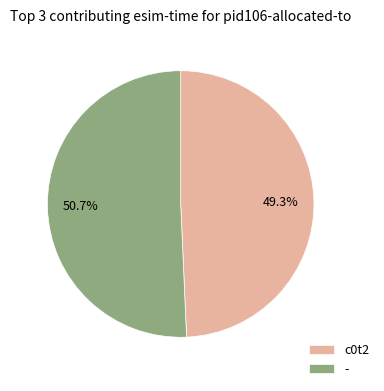

Does c0t2 account for over 50% of the chart?

No